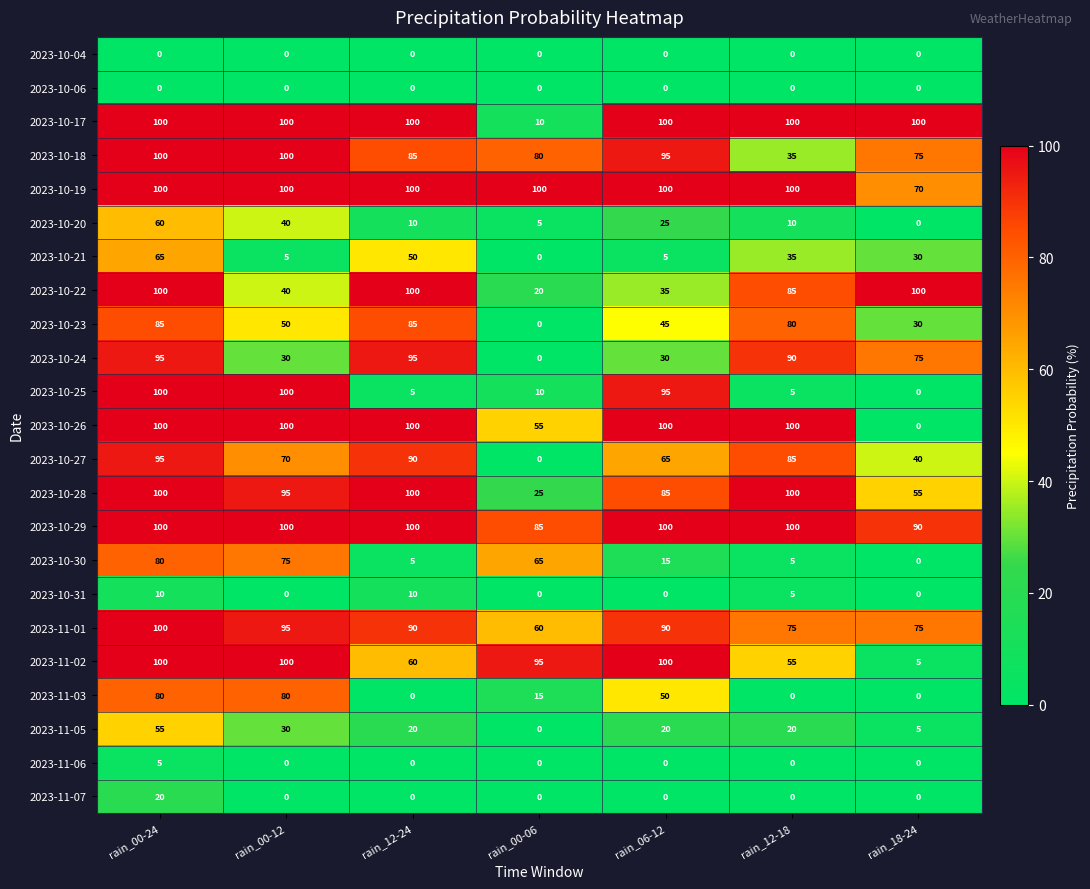

What is the sum of all 2023-10-29 values?

675